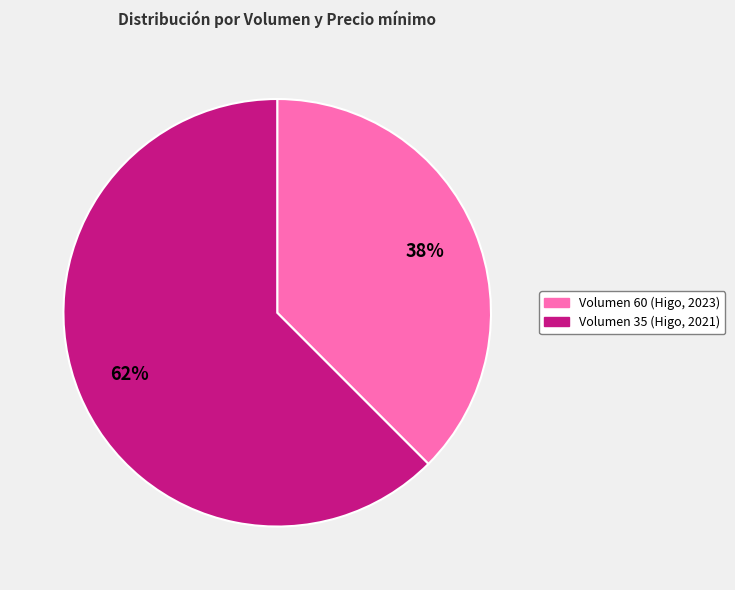

Is Volumen 35 the majority of the pie?

Yes